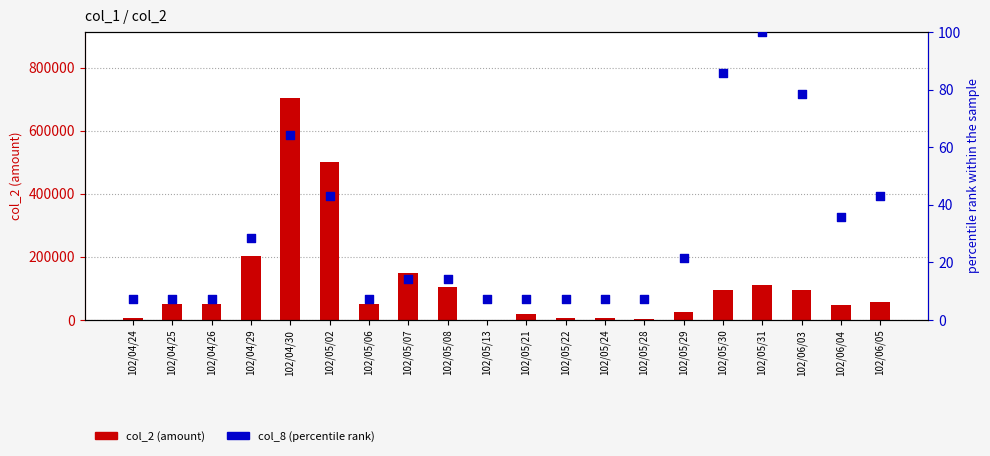

Is the value of col_2 (amount) at 102/05/06 greater than the value of col_8 (percentile rank) at 102/04/26?

Yes